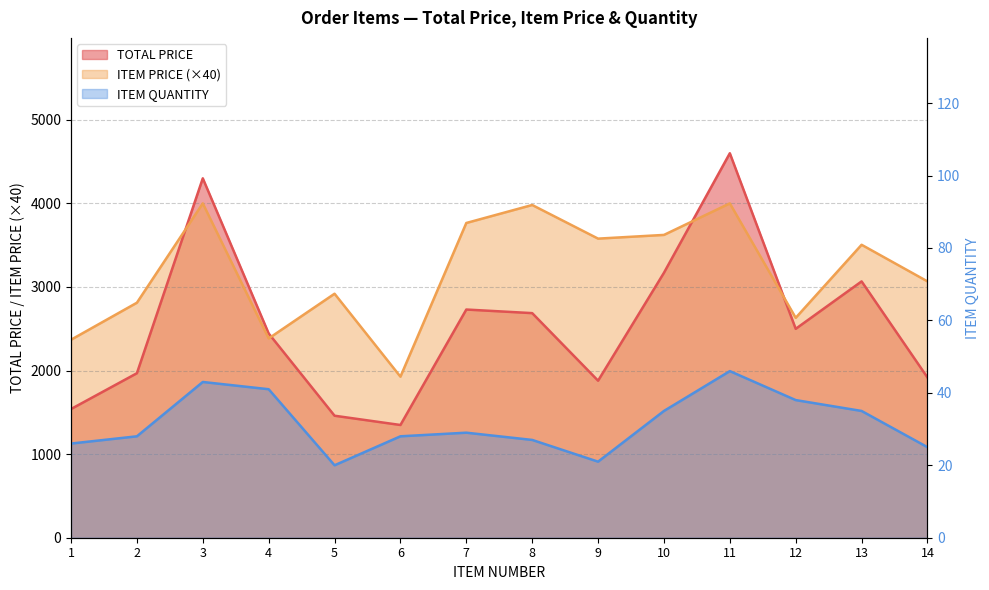

Which label corresponds to the largest value in the chart?

11